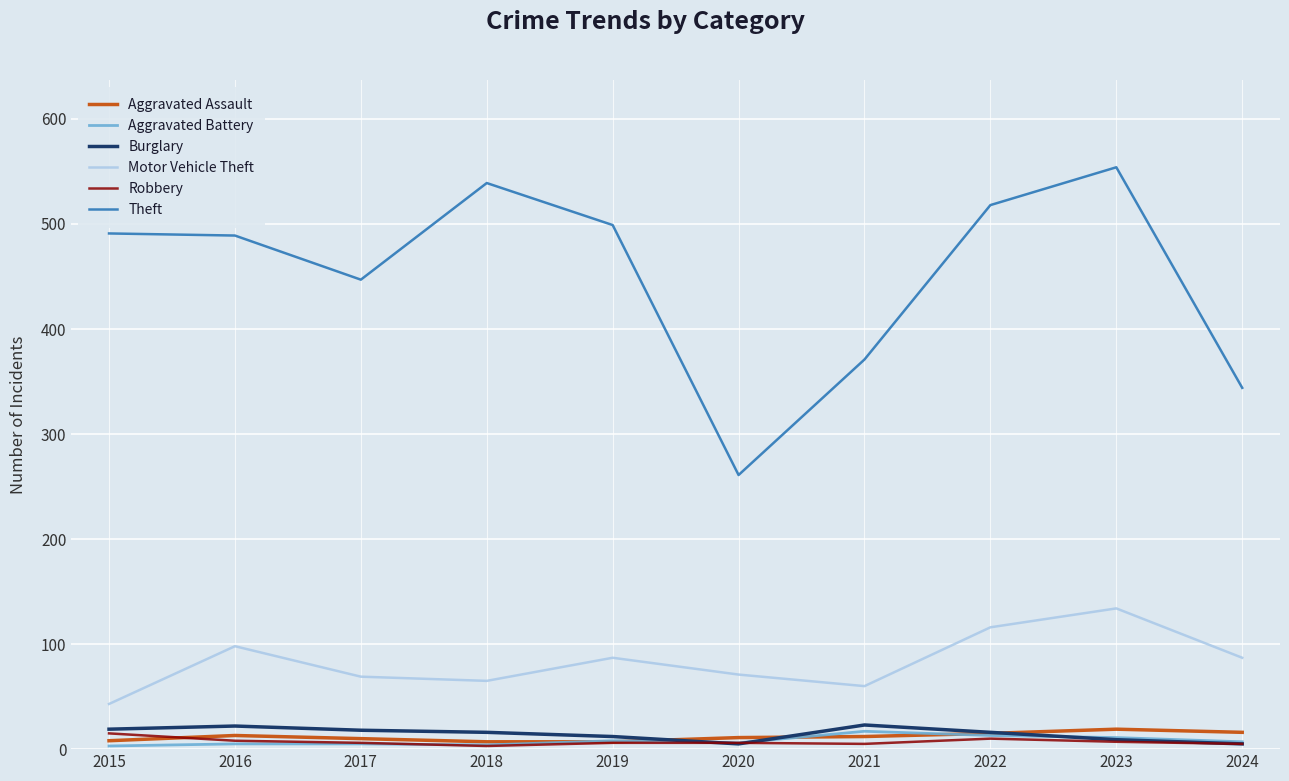

Which series has the largest range (max minus min)?

Theft